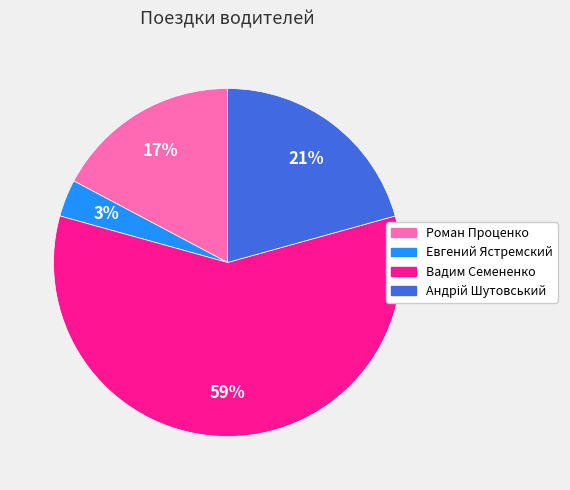

To the nearest percent, what is the average slice percentage?

25%